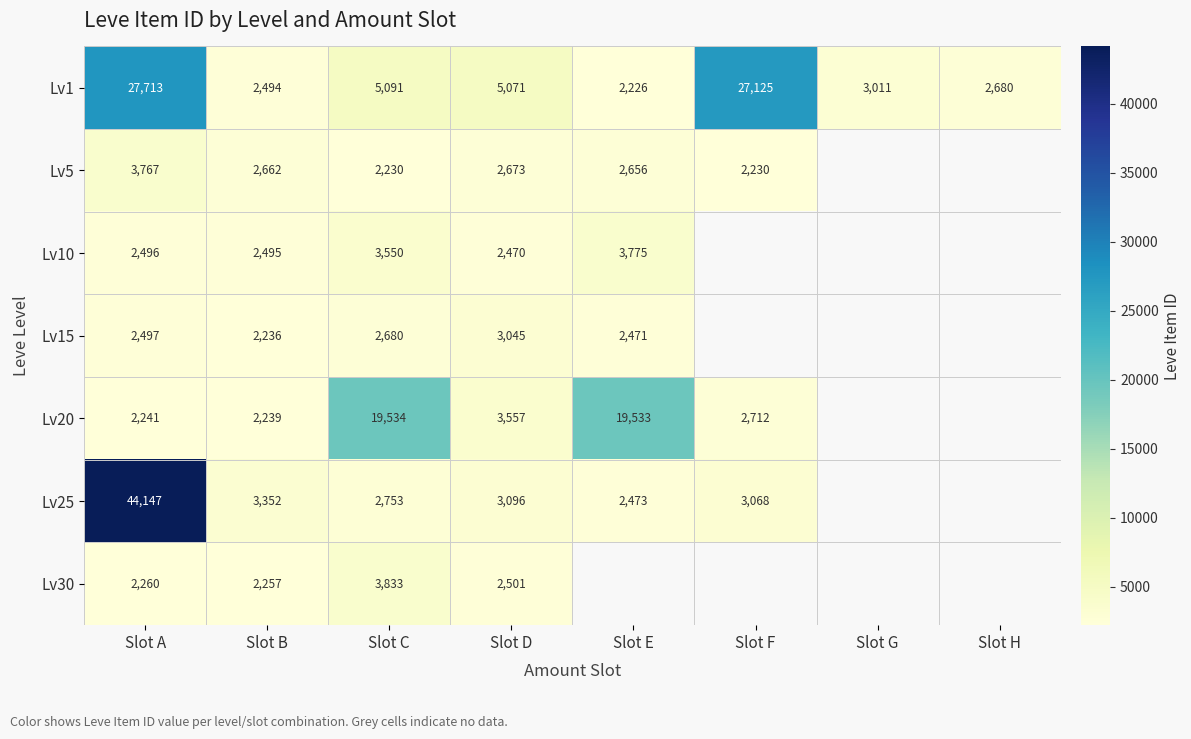

What is the greatest value displayed?

44147.0